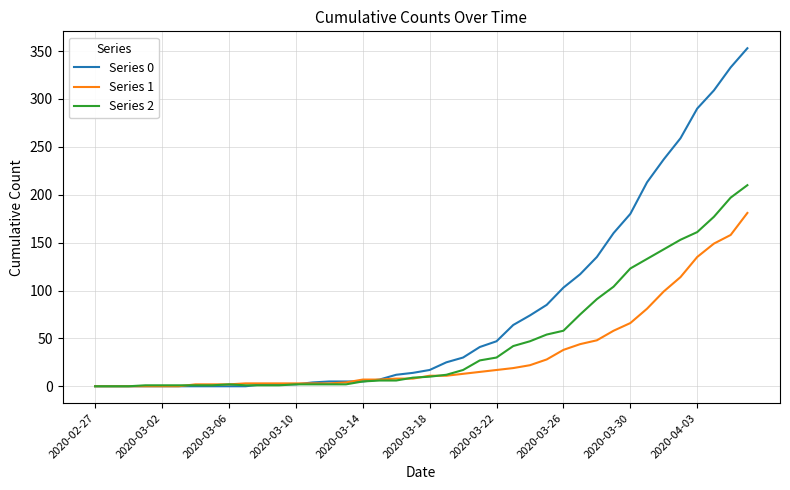

List the series in order of their peak value, highest first.

Series 0, Series 2, Series 1